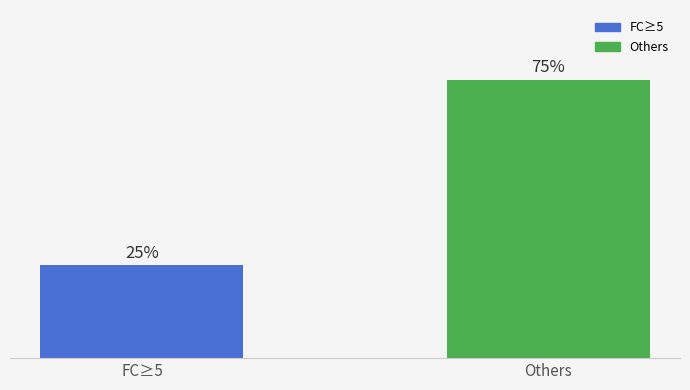

Does the chart contain any negative values?

No